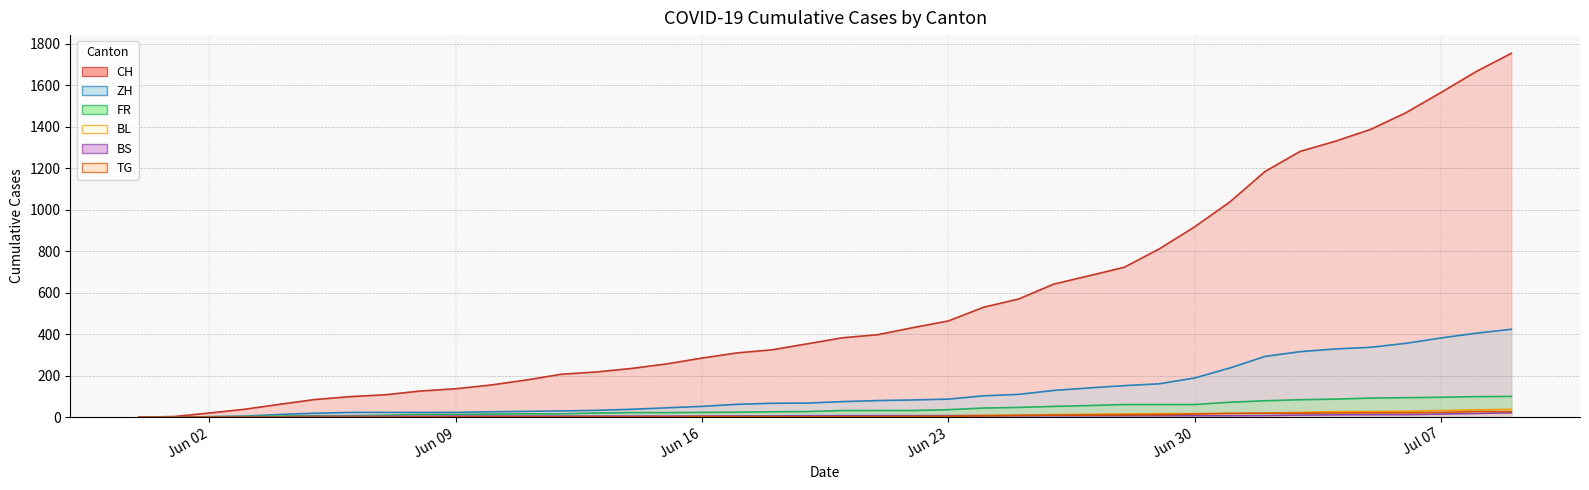

What is the spread (max minus min) of values at Jun 09?

136